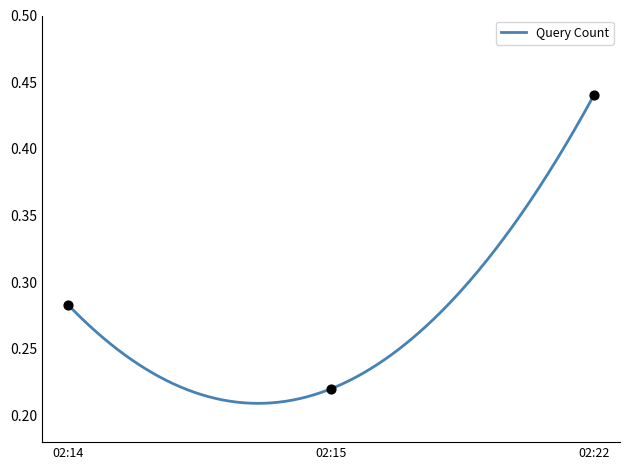

Between 02:22 and 02:15, which is larger?

02:22